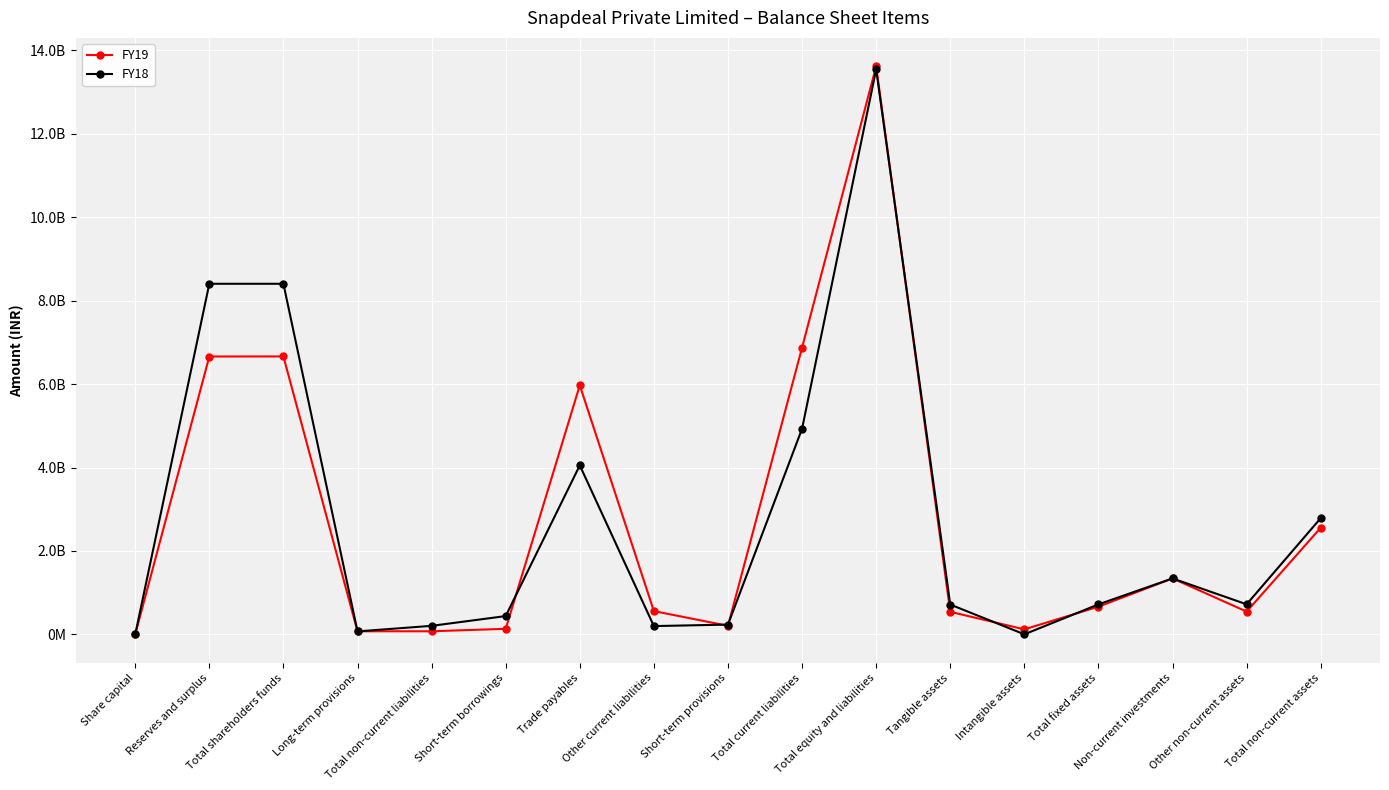

Rank the series at Other current liabilities from lowest to highest value.

FY18, FY19